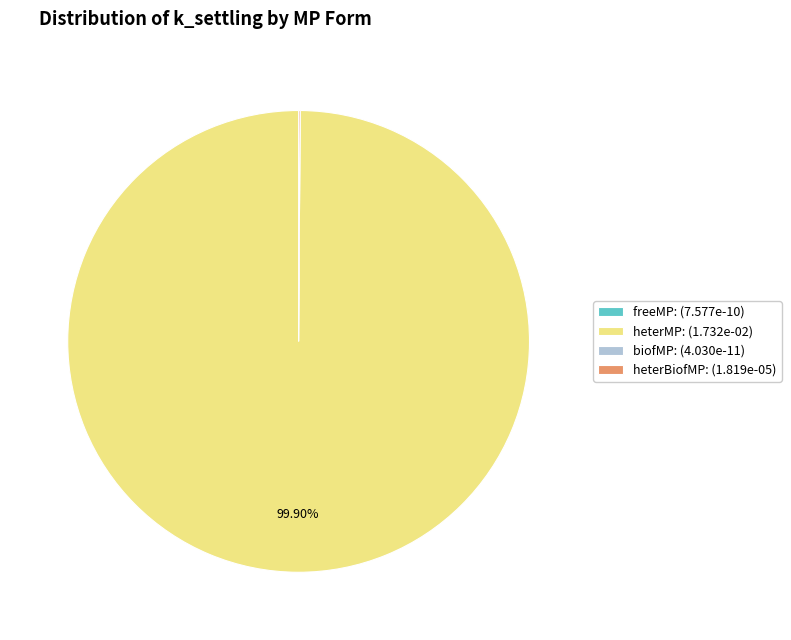

Is there any slice that represents more than half of the pie?

Yes